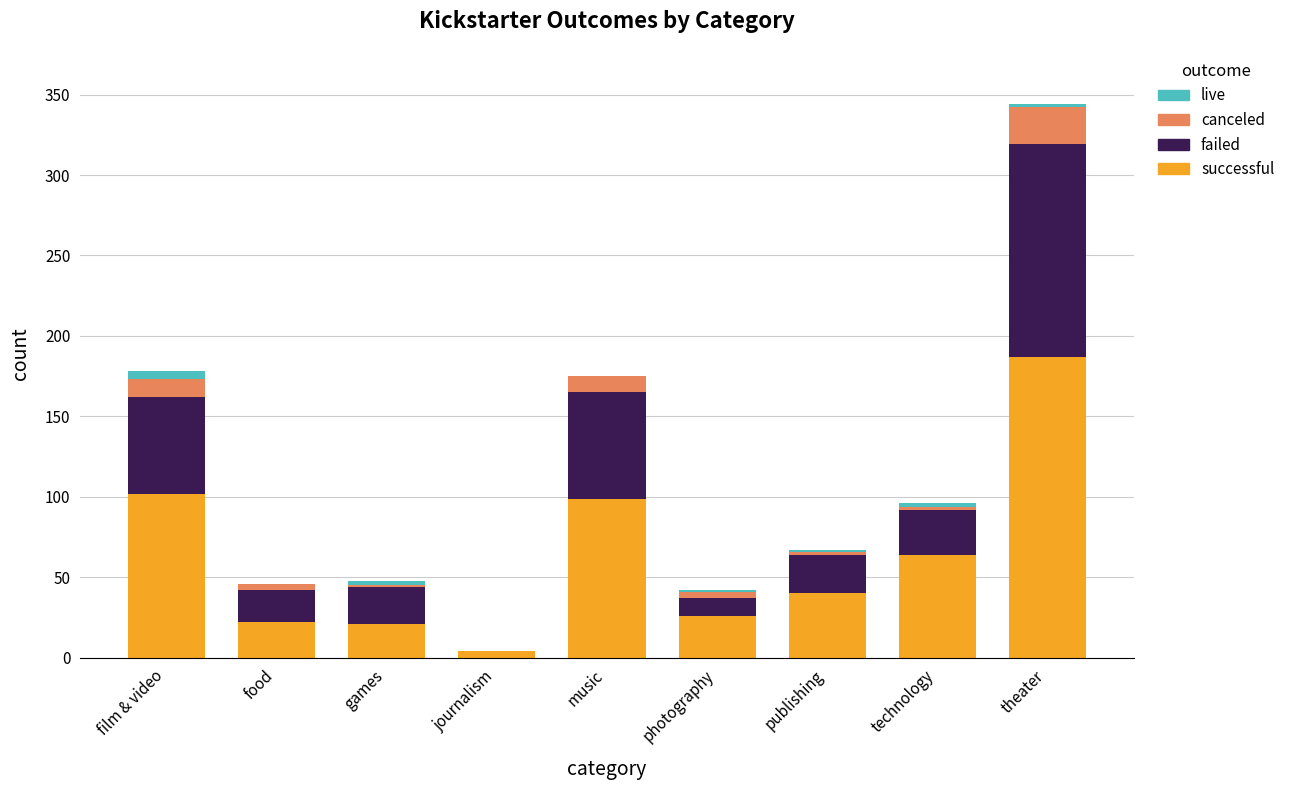

Are the bars horizontal?

No